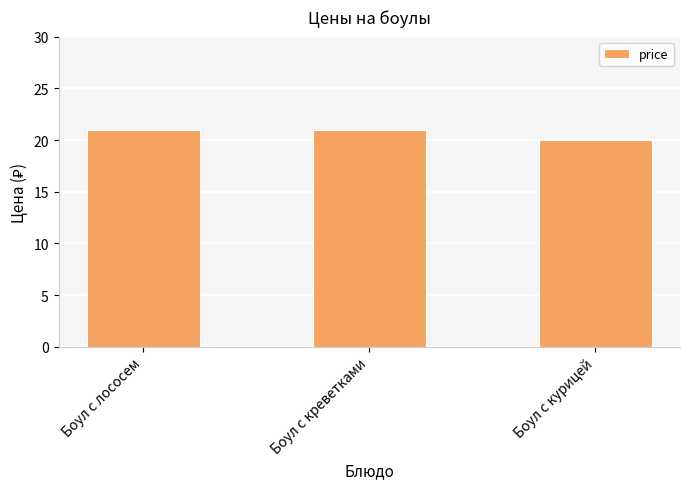

What is the maximum value shown in the chart?

21